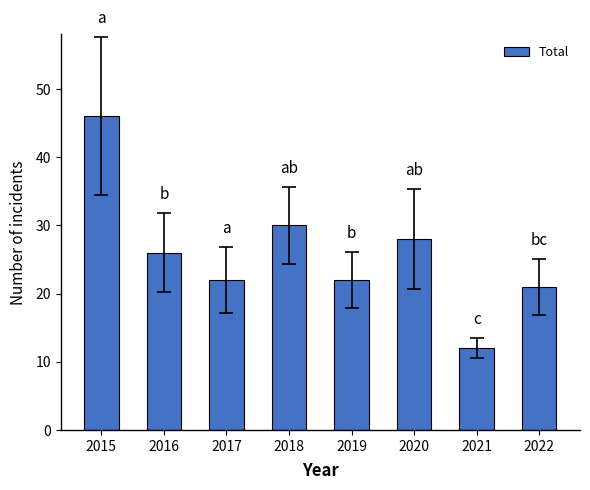

Is it true that the value at 2016 is 26?

True